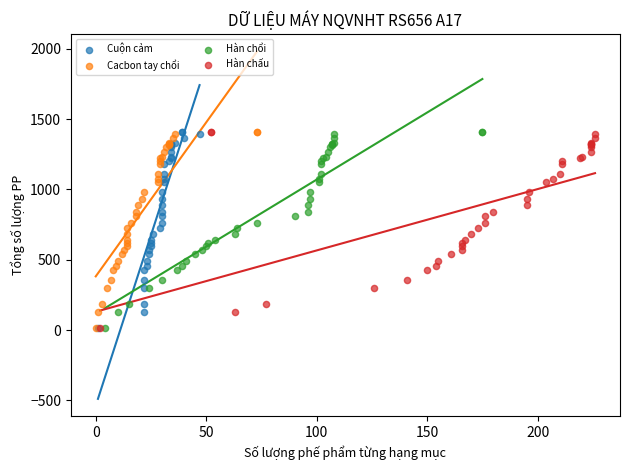

What are all the series names shown in the legend?

Cuộn cảm, Cacbon tay chổi, Hàn chổi, Hàn chấu